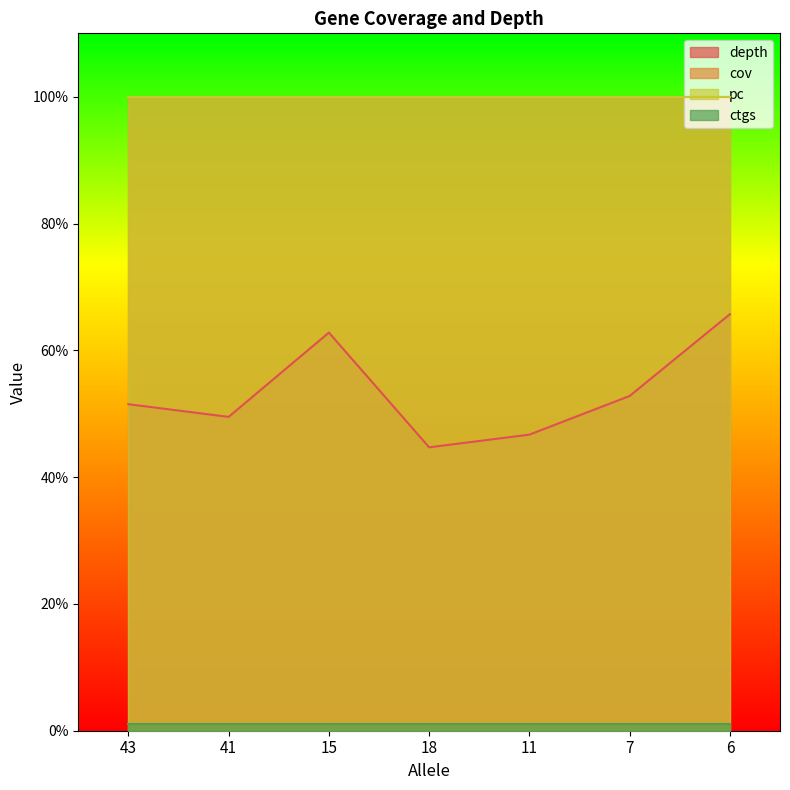

What is the value of the pc point at the 5th from the left?

100.0